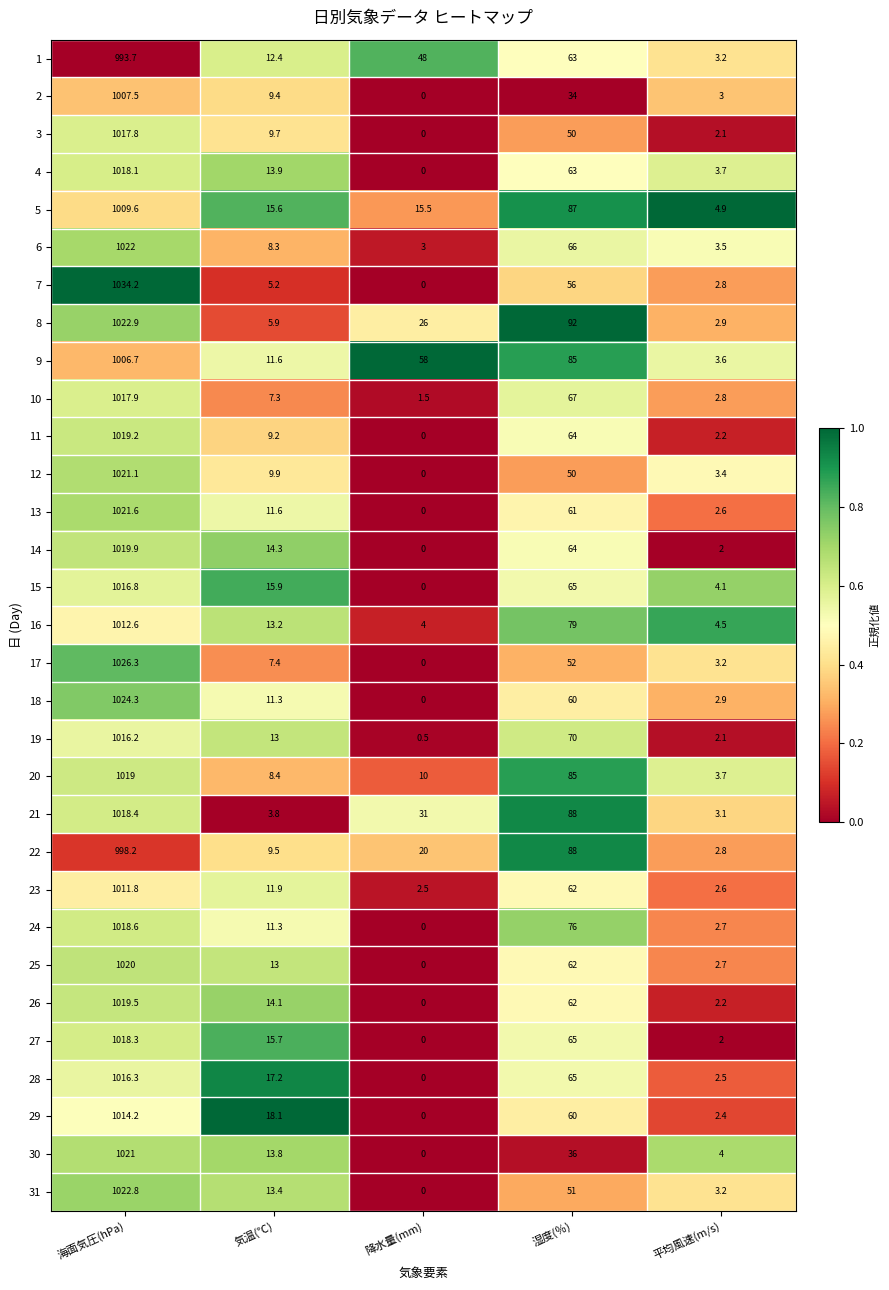

Which series has the largest range (max minus min)?

7